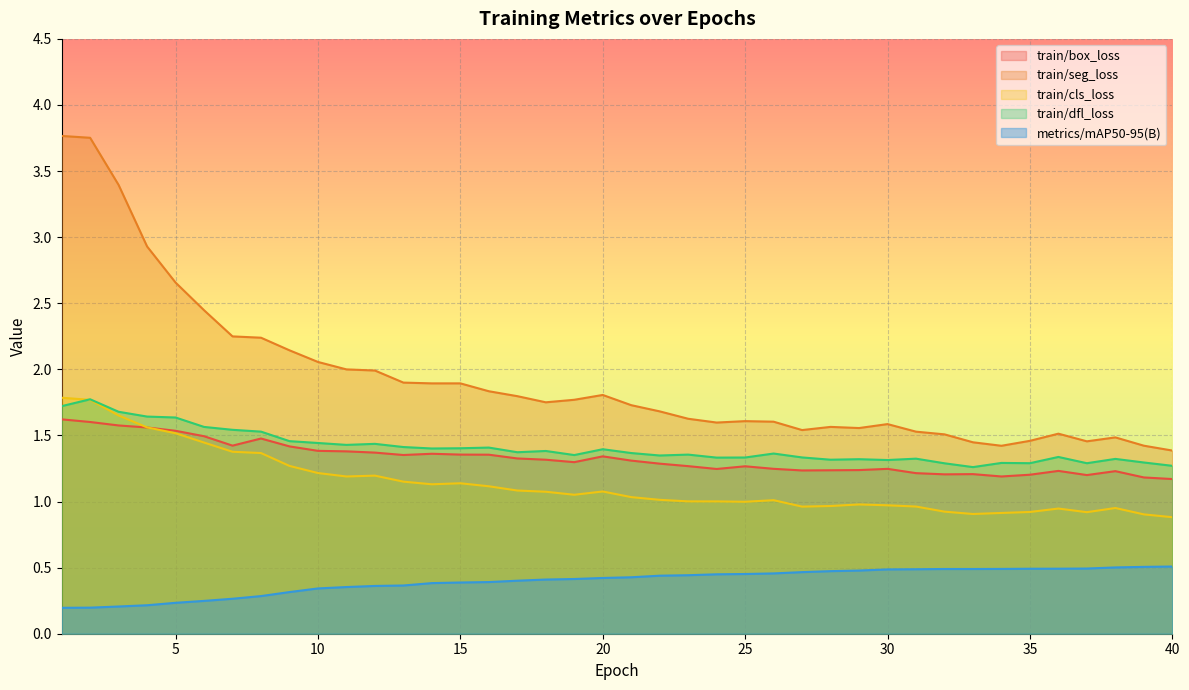

Which has a higher value, 2 or 28?

2